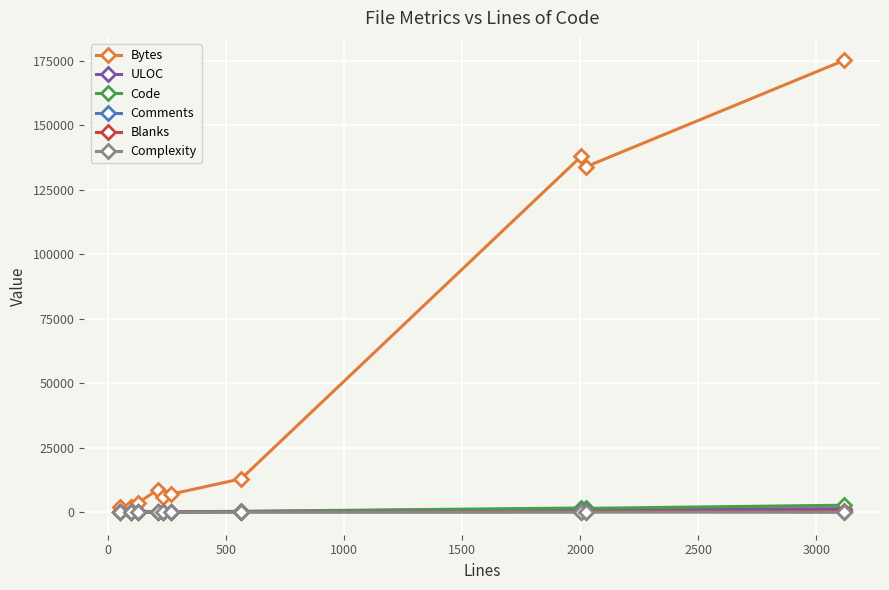

Which series has the largest range (max minus min)?

Bytes